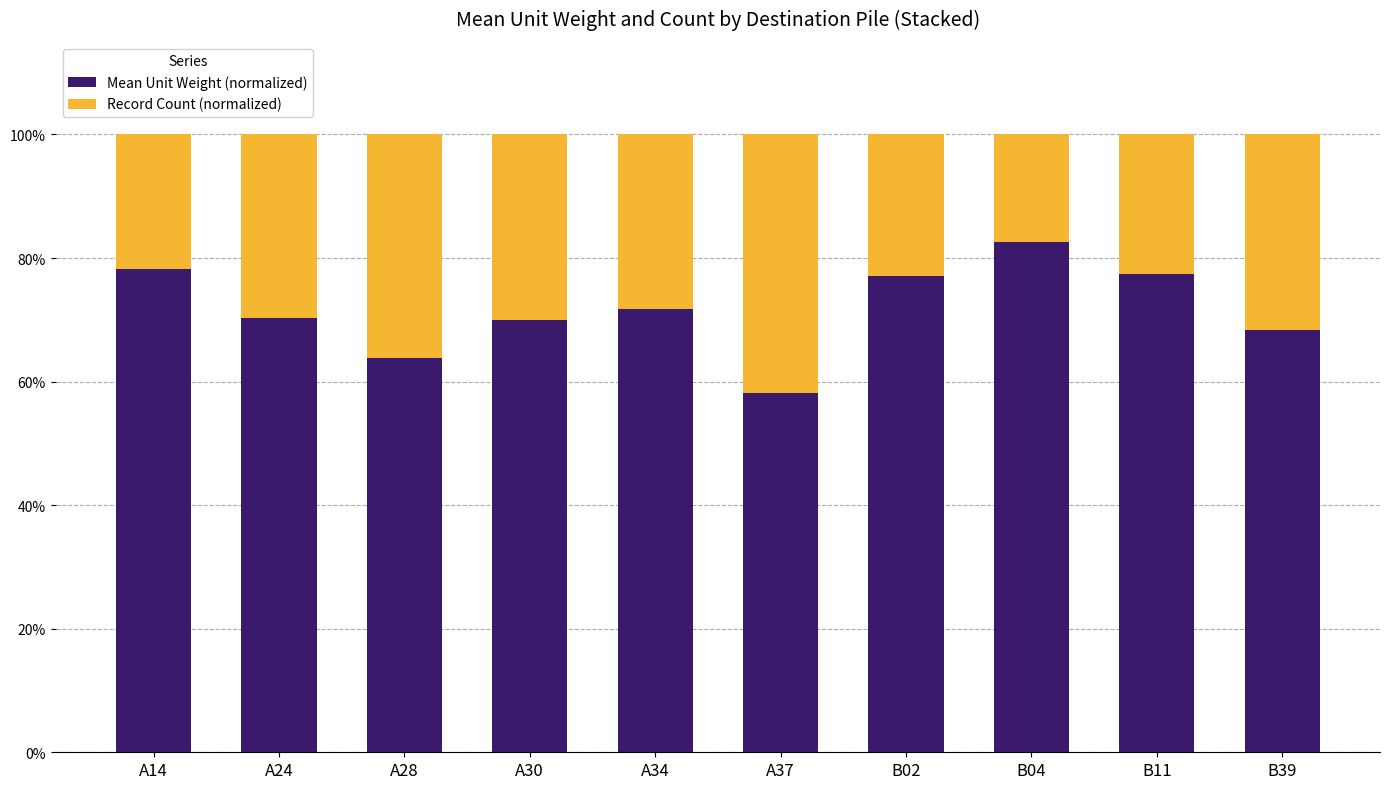

The value of Mean Unit Weight (normalized) at A24 is 0.7. True or false?

True